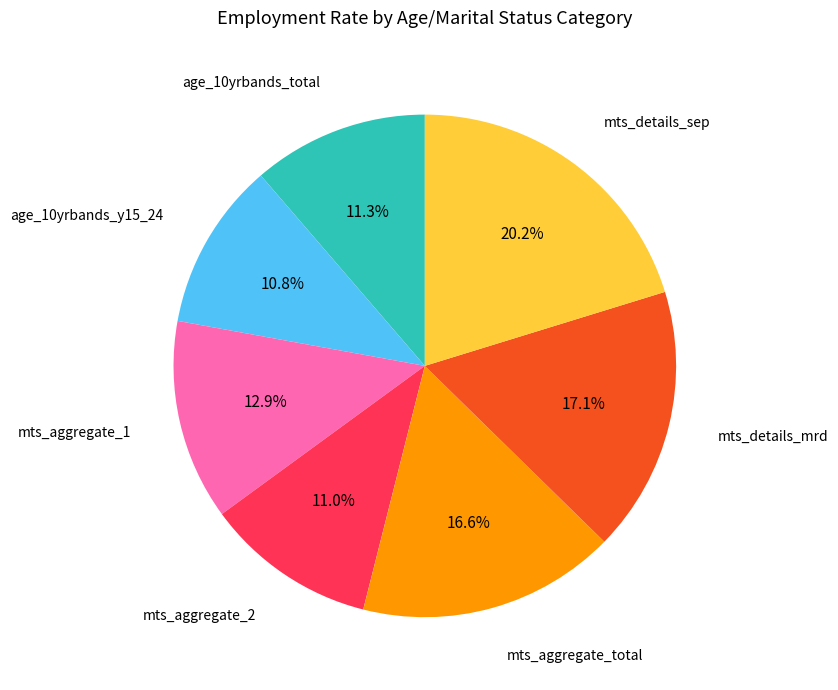

Which slice is the largest?

mts_details_sep